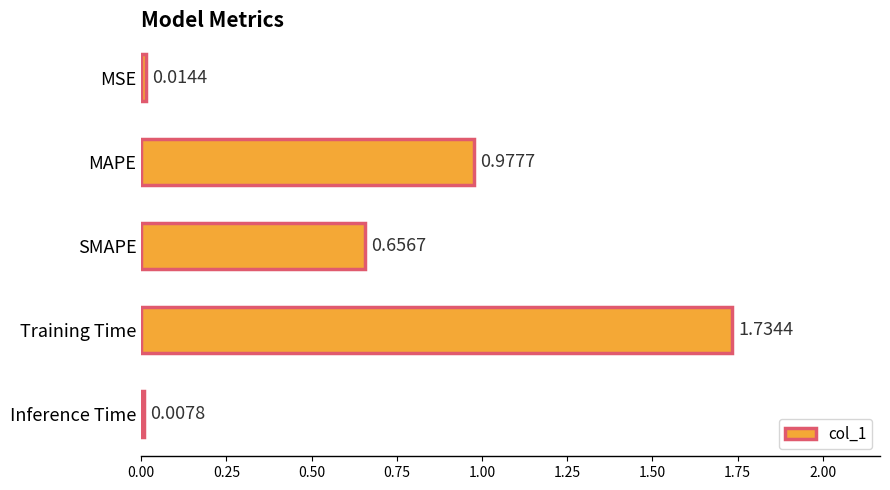

What is the change in value from SMAPE to Training Time?

+1.1